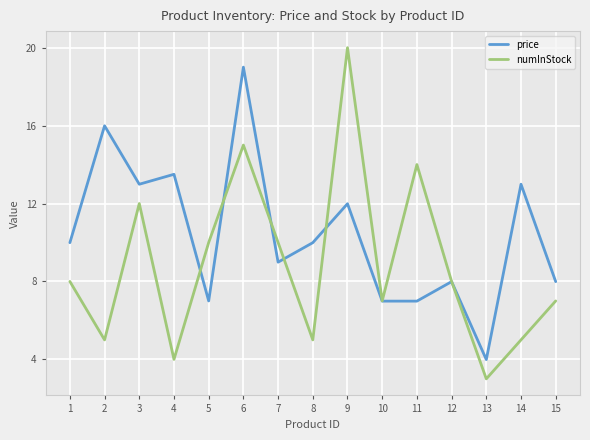

Is it true that price equals 9.0 at 7?

True